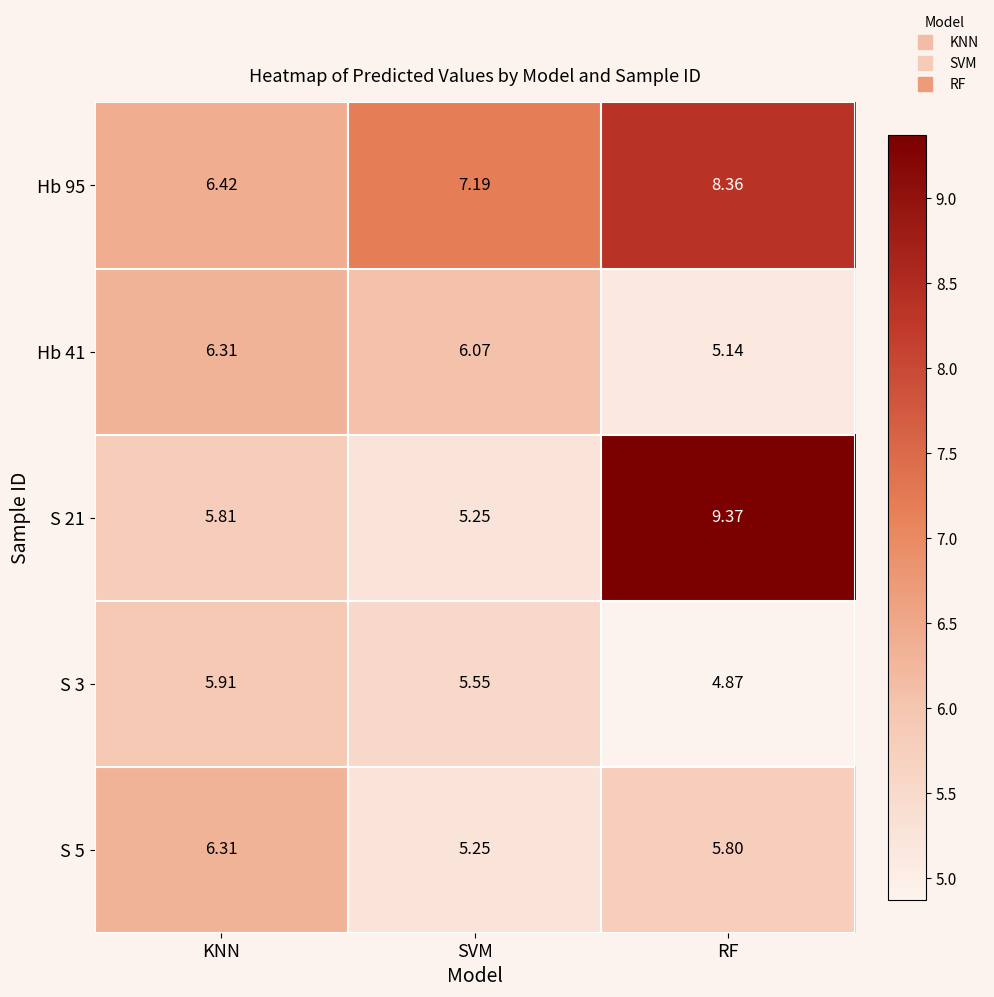

At which label does Hb 41 reach its peak?

KNN